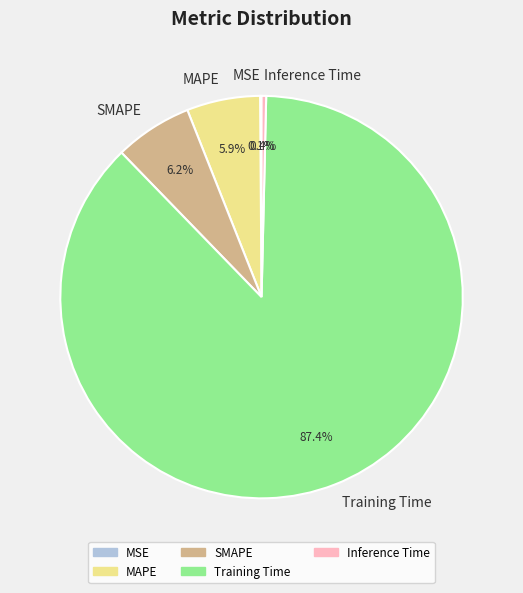

Combined, do Training Time and SMAPE account for over 50%?

Yes